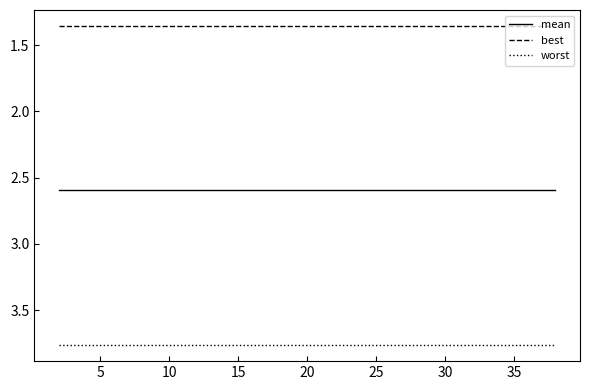

Which series has the largest total across all categories?

worst